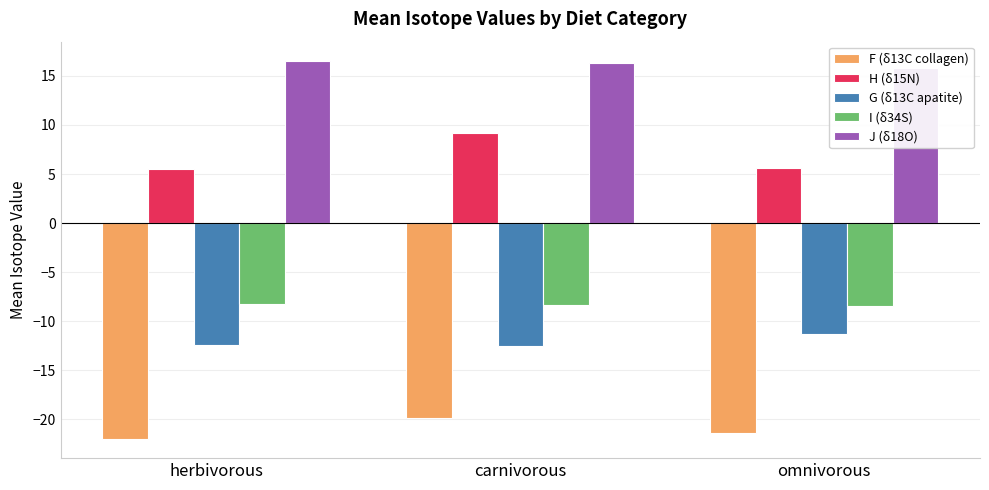

What is the value of the G (δ13C apatite) bar at the 2nd from the left?

-12.5